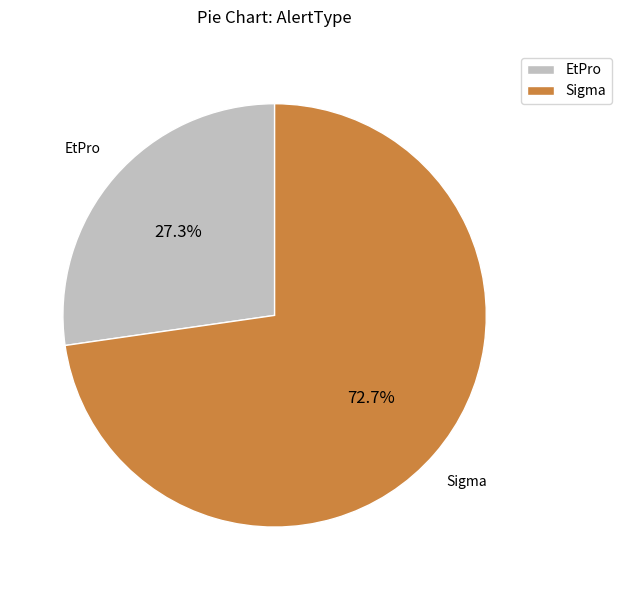

To the nearest percent, what is the combined percentage of EtPro and Sigma?

100%